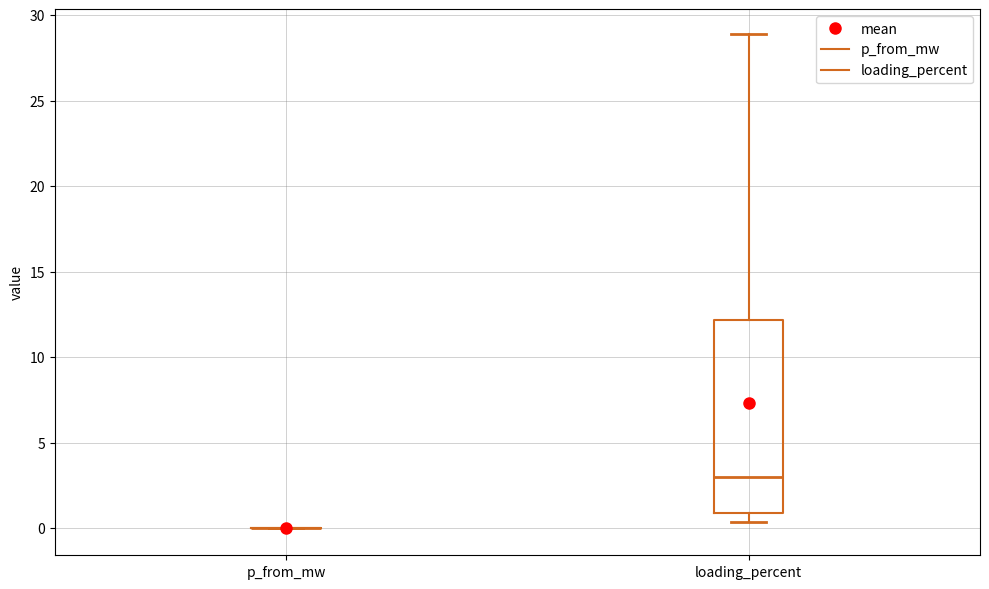

Which box is the tallest, from its lower edge to its upper edge?

loading_percent